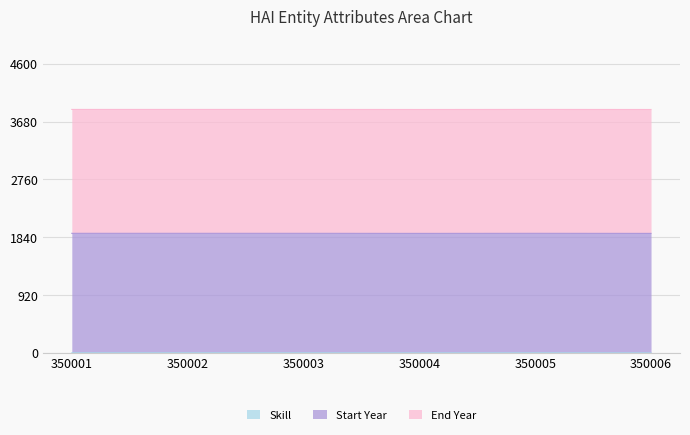

True or false: Skill and End Year cross at least once.

False